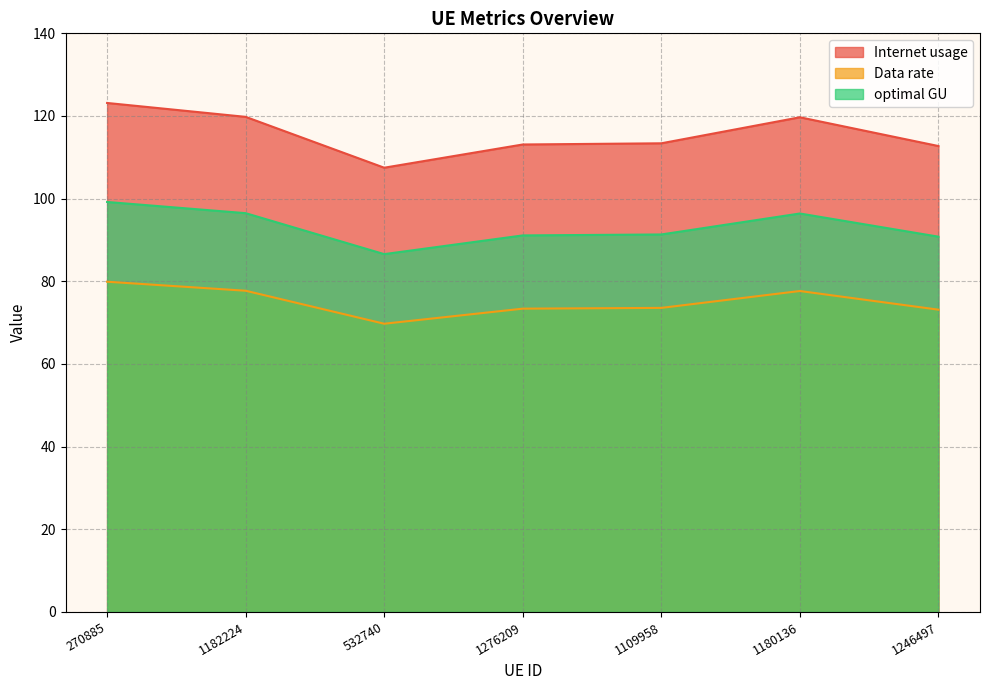

At which label is Internet usage closest to 115?

1109958